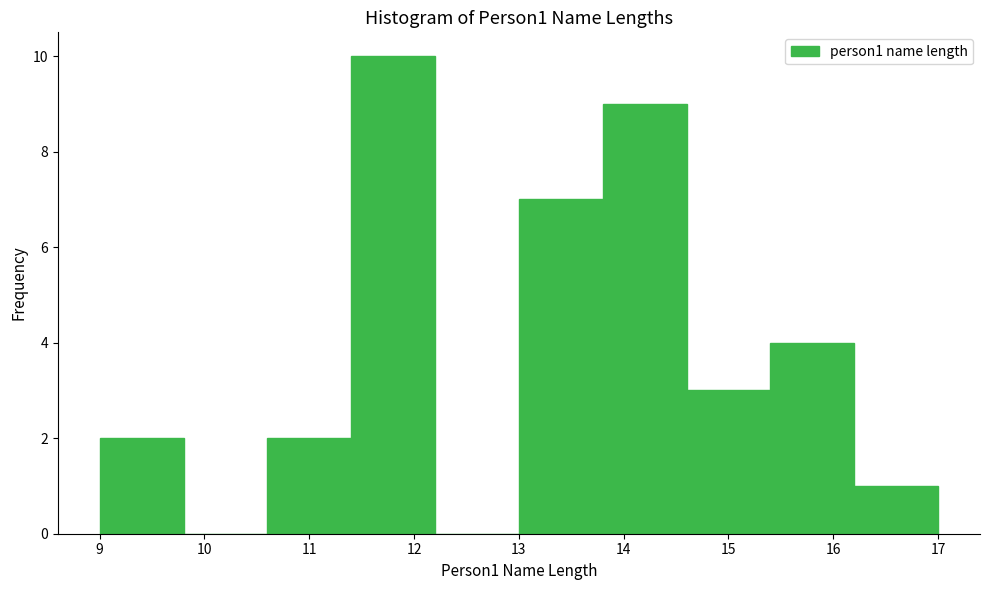

Reading left to right, transcribe this chart: for each bar, give the range it covers on the x-axis and its height. The values are not printed on the chart, so give them approximately, as read against the axis.

9.0 to 9.8: 2
9.8 to 10.6: 0
10.6 to 11.4: 2
11.4 to 12.2: 10
12.2 to 13.0: 0
13.0 to 13.8: 7
13.8 to 14.6: 9
14.6 to 15.4: 3
15.4 to 16.2: 4
16.2 to 17.0: 1